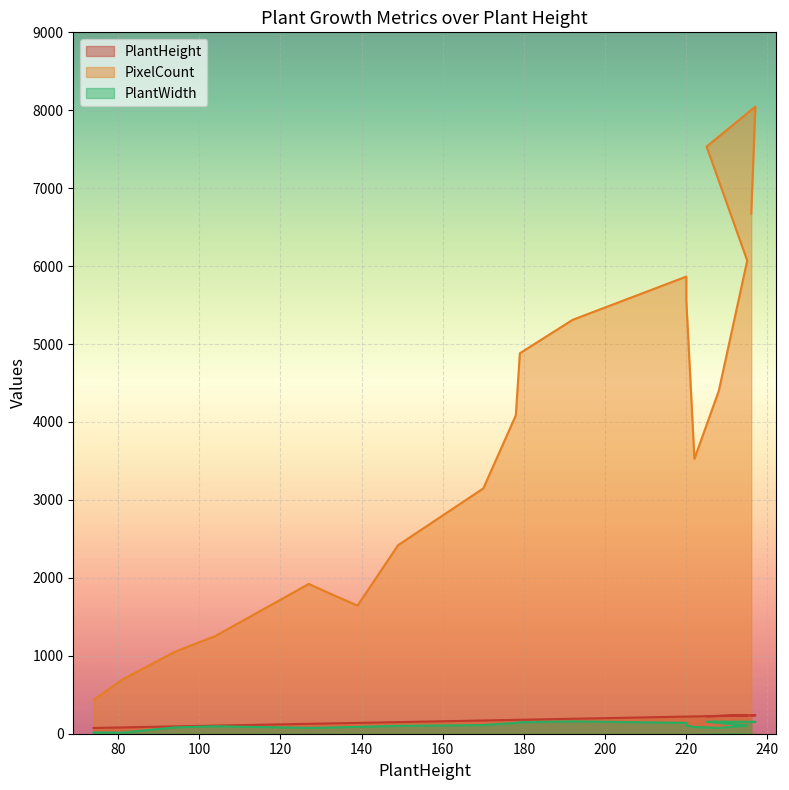

Reading left to right, extract all data points from this chart.

PlantHeight: 74	81	94	104	127	132	139	149	170	178	179	192	220	220	222	228	235	225	237	236
PixelCount: 432	693	1051	1254	1922	1804	1644	2419	3148	4085	4882	5311	5866	5562	3528	4399	6071	7534	8047	6676
PlantWidth: 17	14	81	96	75	79	88	101	111	139	148	158	140	108	86	75	104	155	153	148